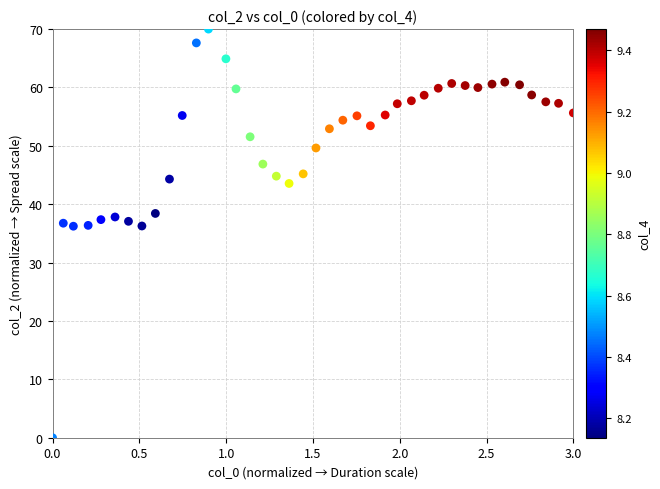

What is the range of X values (max minus min)?

3.0